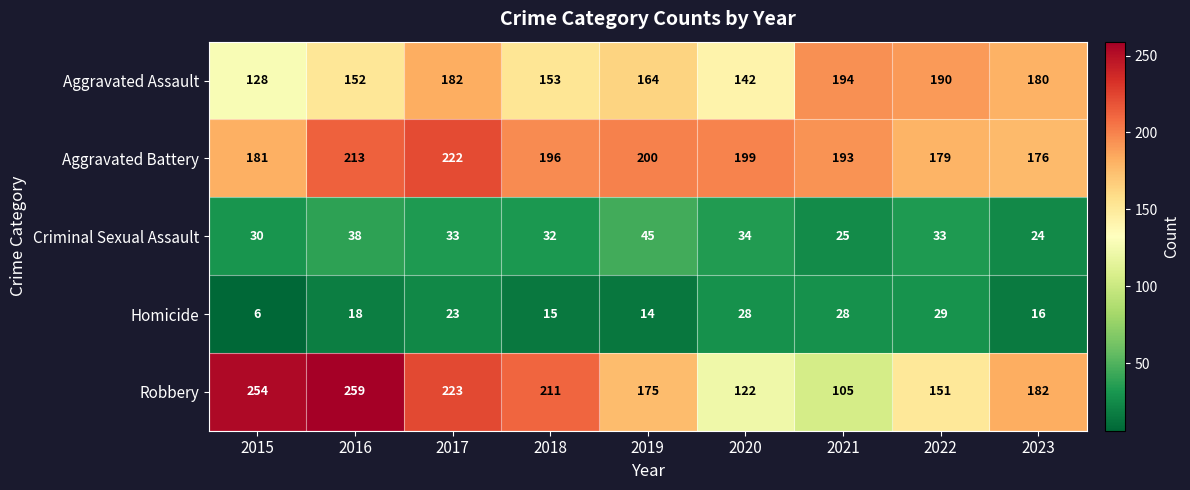

Which series has the largest total across all categories?

Aggravated Battery